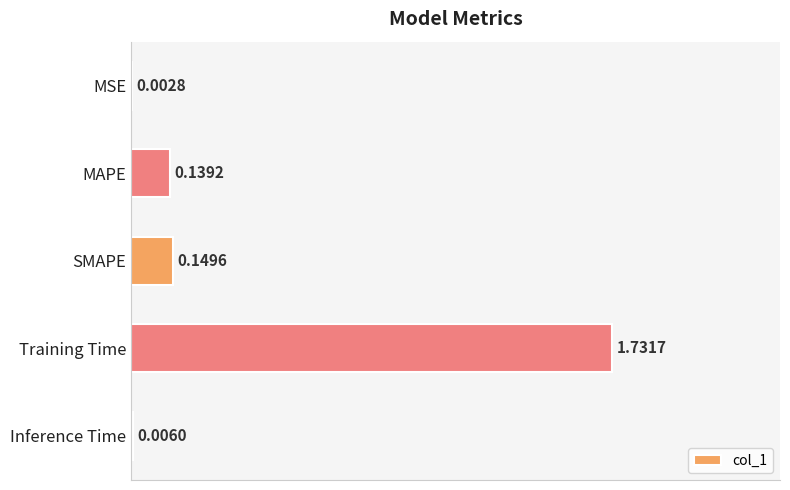

What is the sum of the values at SMAPE and MAPE?

0.3